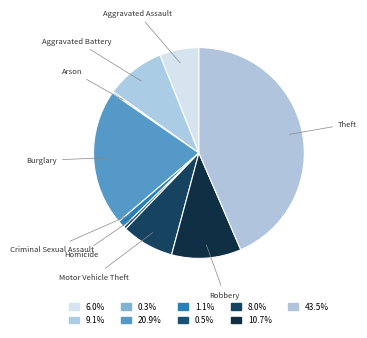

Approximately how many times larger is the value at Robbery compared to Motor Vehicle Theft?

1.3